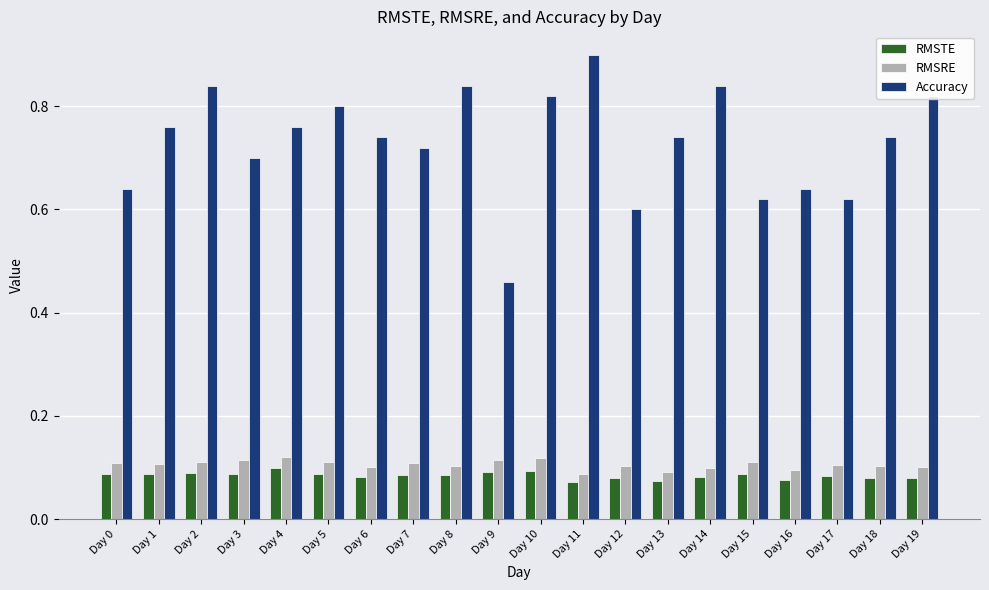

What is the greatest value displayed?

0.9